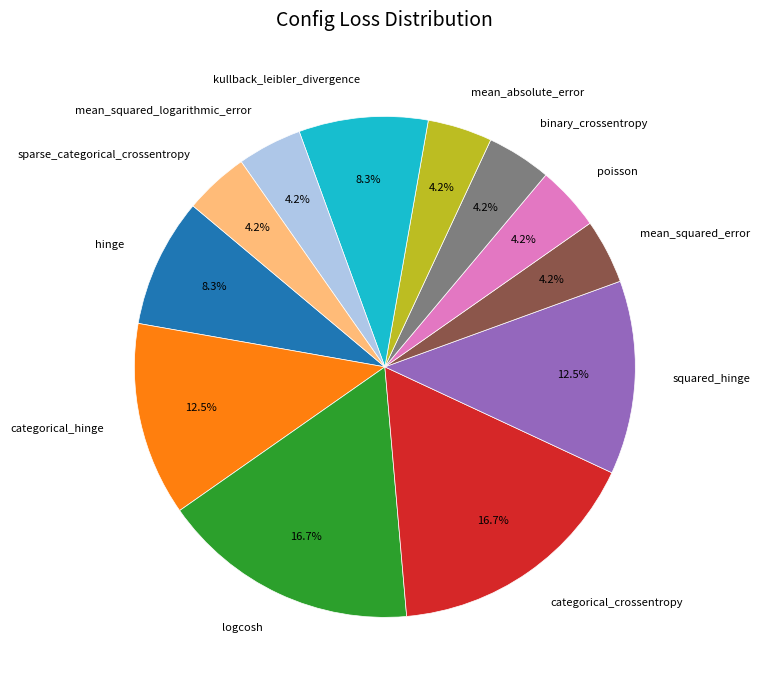

Is the sum of mean_absolute_error and hinge greater than half?

No